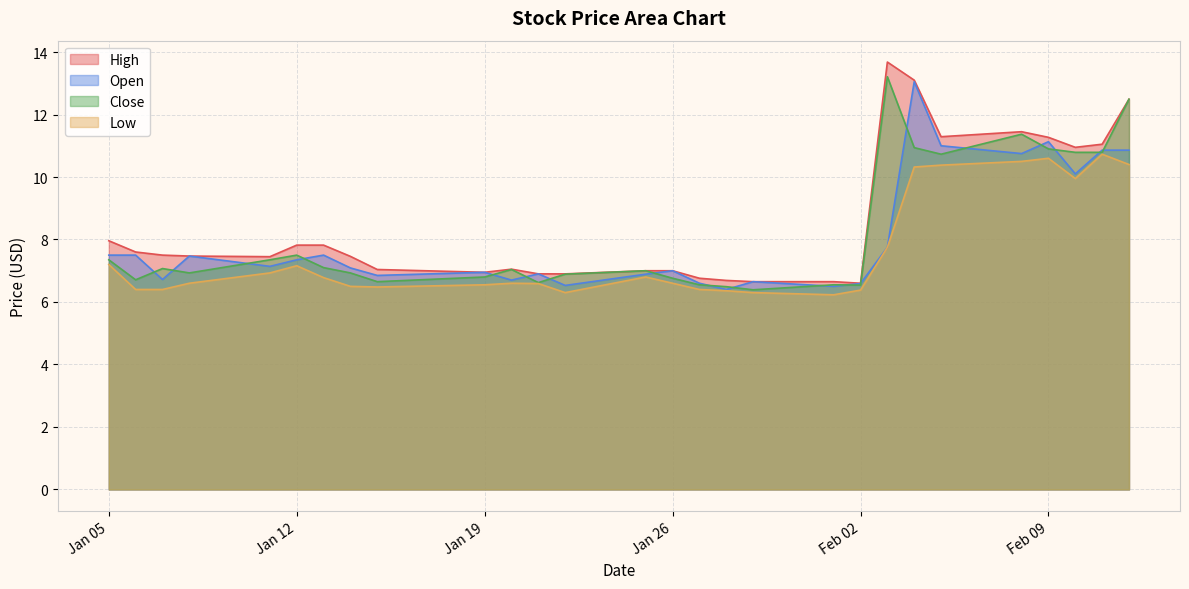

Between 2021-01-14 and 2021-01-29, which series saw the biggest shift?

High